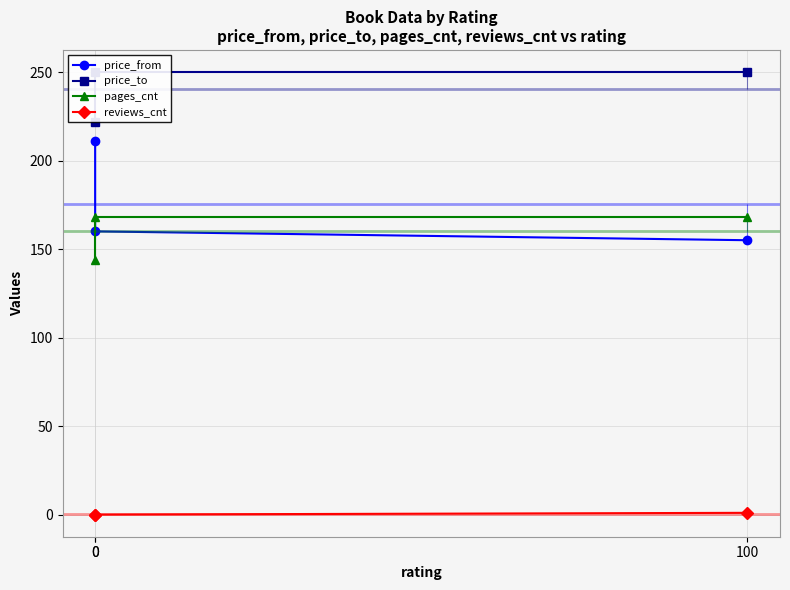

What is the minimum value for price_to?

222